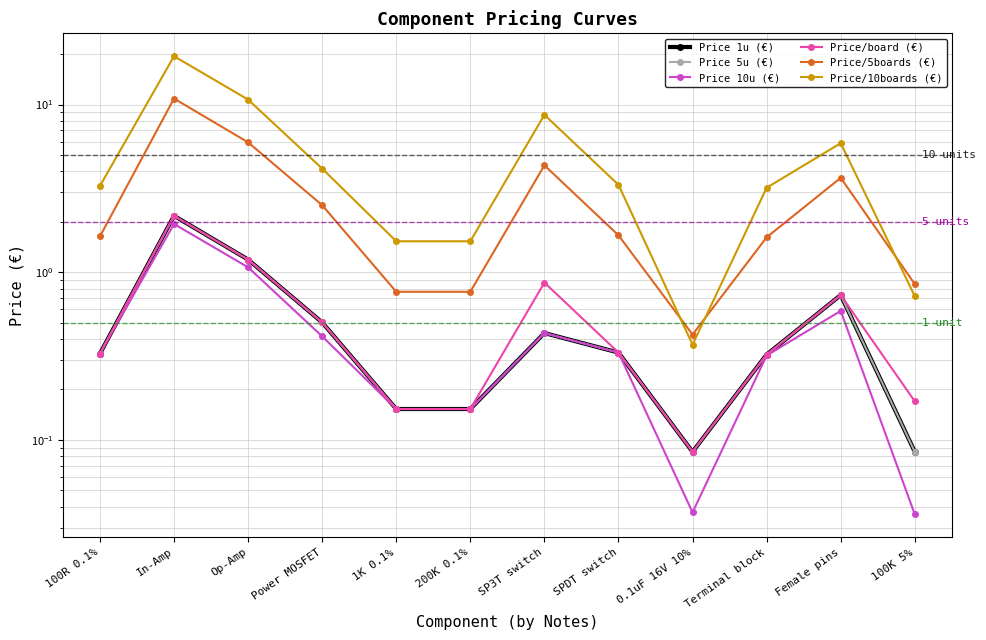

Between SP3T switch and Op-Amp, which is larger?

Op-Amp